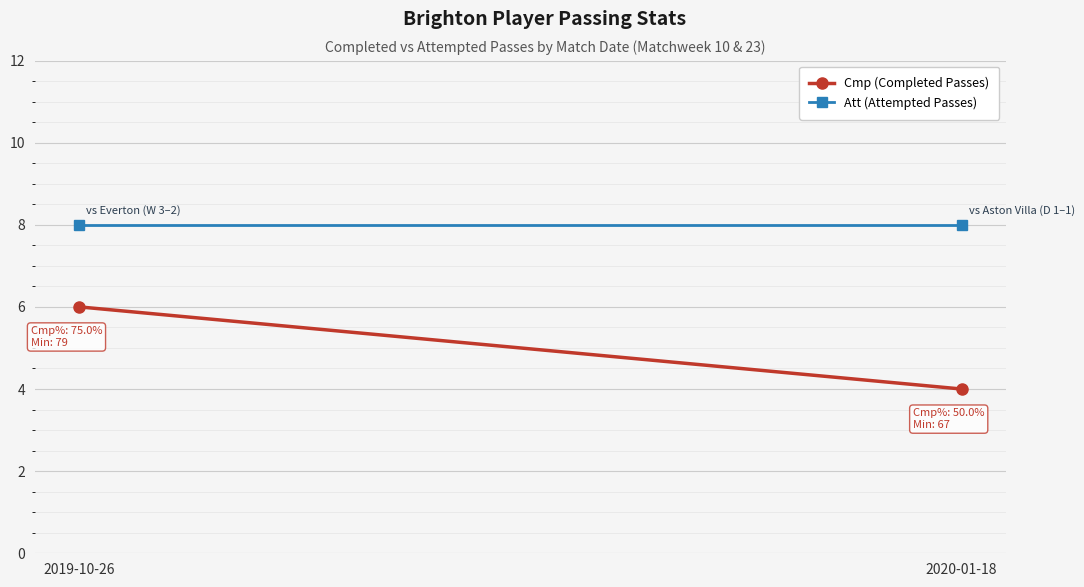

Rank the series by their average value, from lowest to highest.

Cmp (Completed Passes), Att (Attempted Passes)